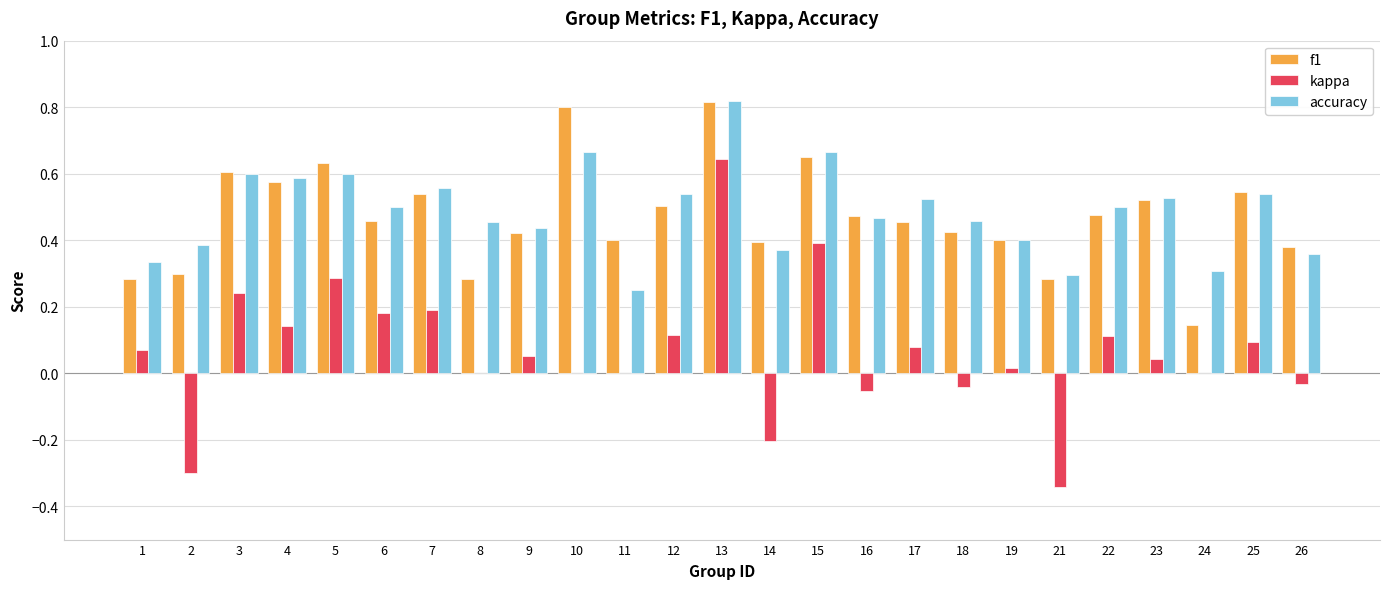

Which series changed the most between 2 and 26?

kappa